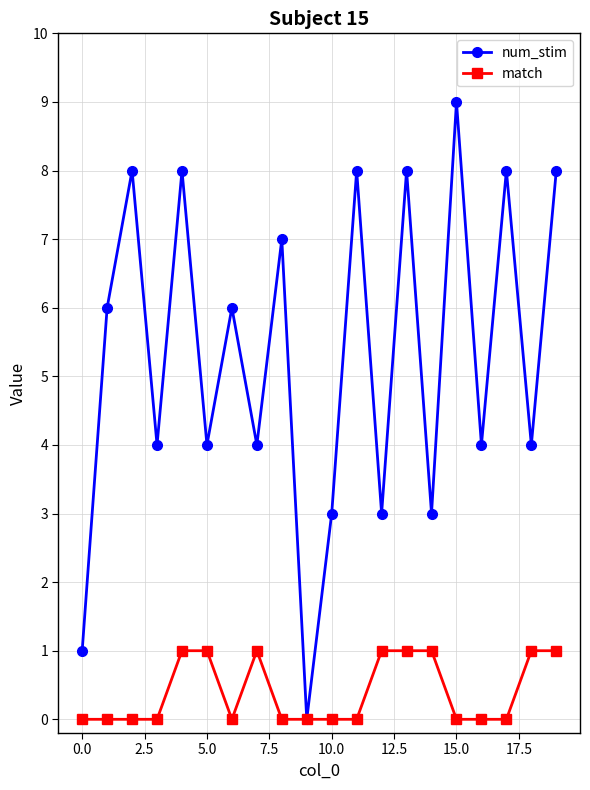

List the series in order of their peak value, lowest first.

match, num_stim